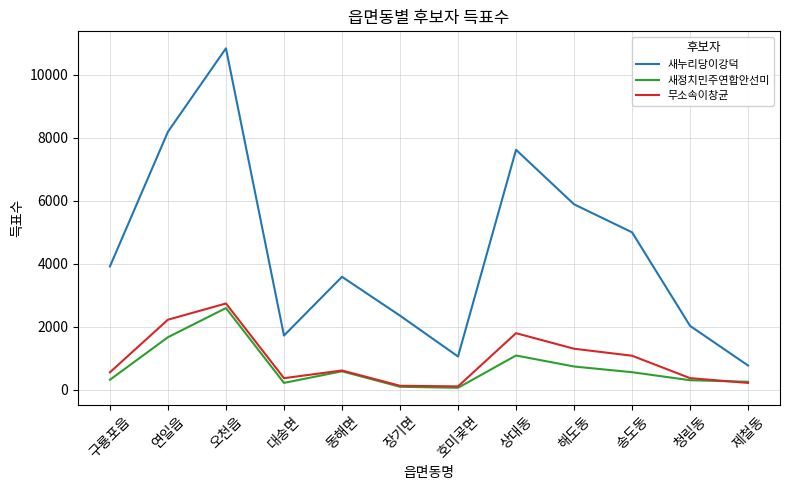

True or false: 새정치민주연합안선미 has more than 0 points higher than both neighbors.

True